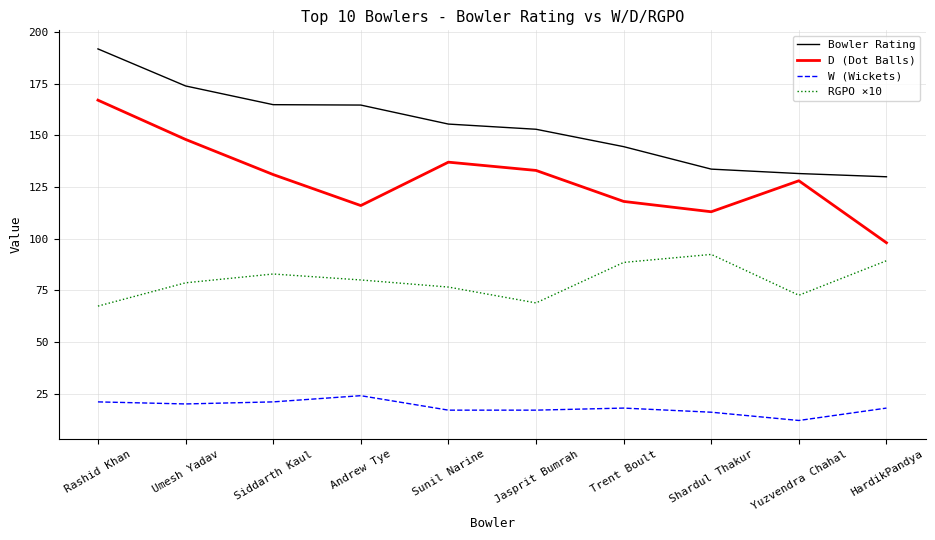

At which label does D (Dot Balls) first exceed 131?

Rashid Khan